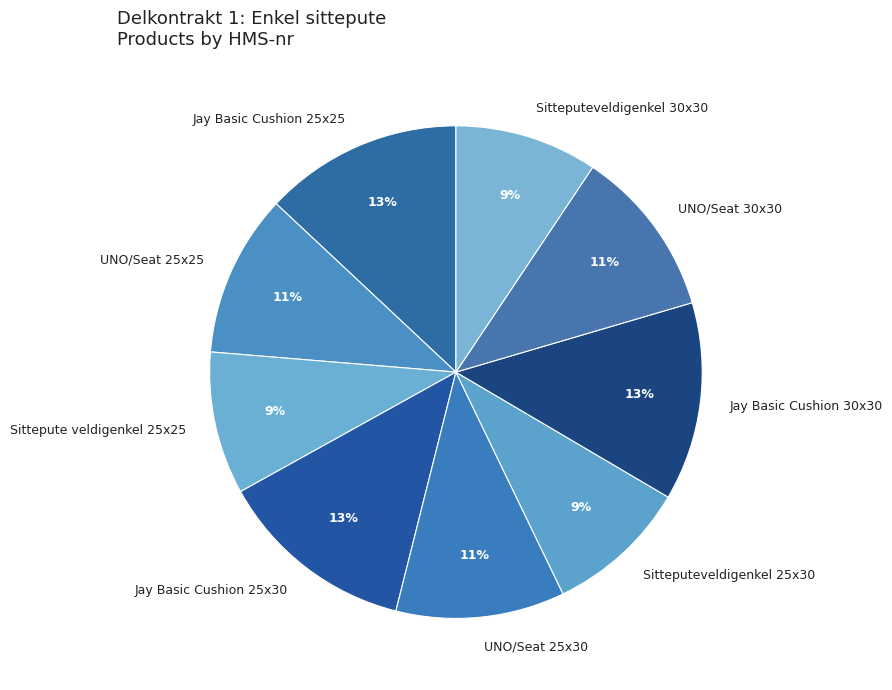

To the nearest percent, what is the difference between the UNO/Seat 30x30 and Jay Basic Cushion 30x30 slice percentages?

2%